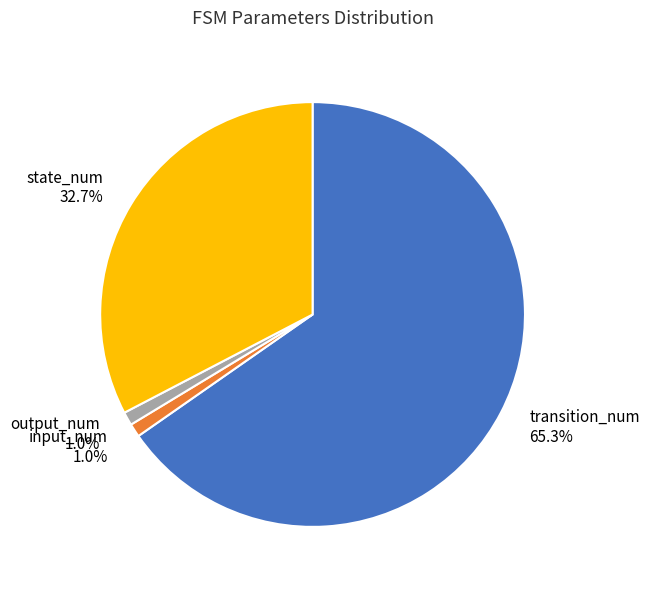

Approximately how many times larger is the value at transition_num compared to state_num?

2.0